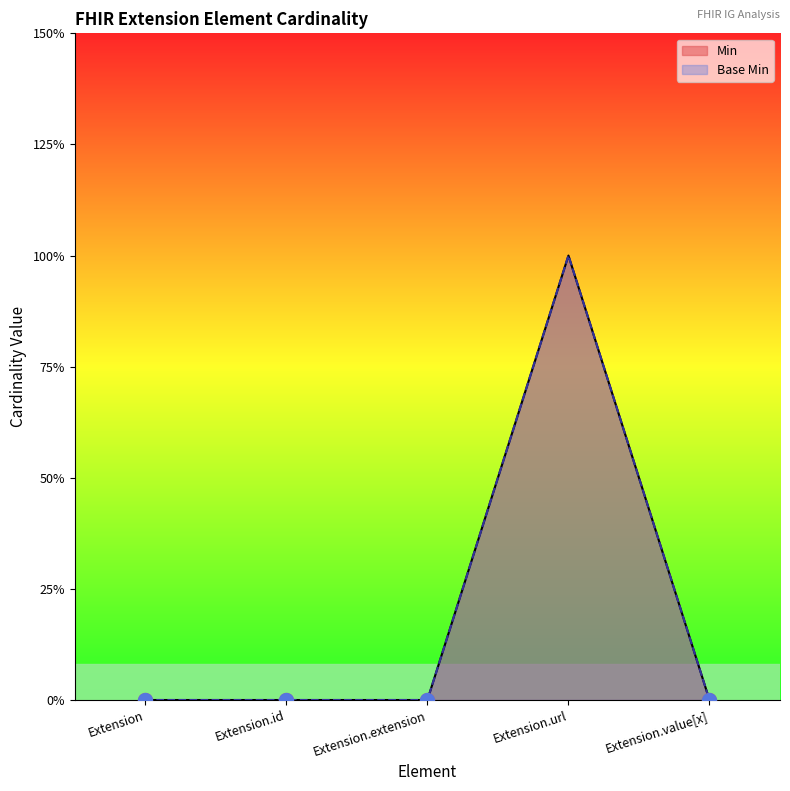

What is the maximum value for Min?

1